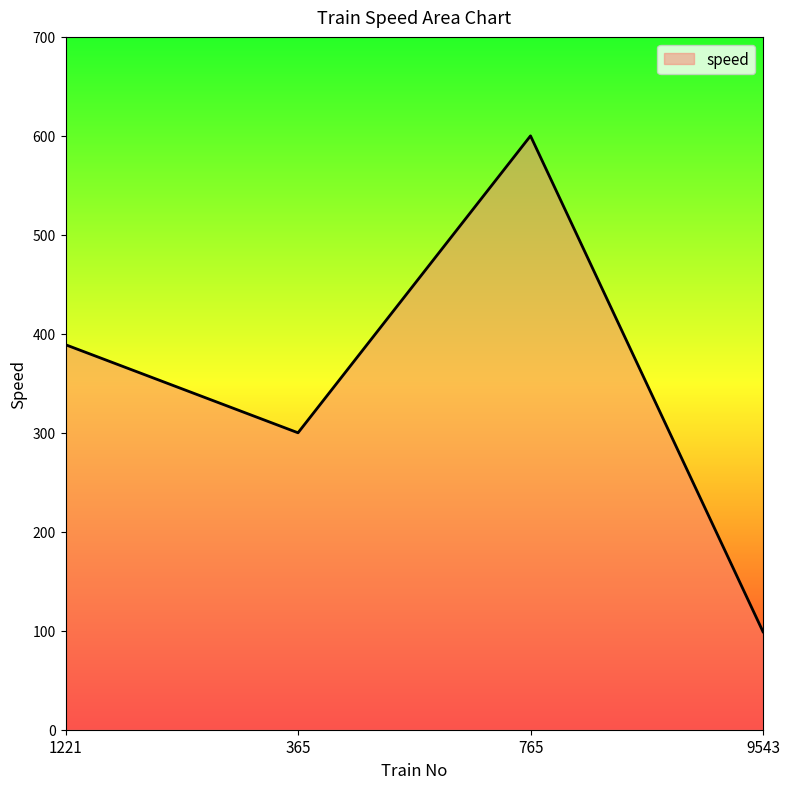

Rank the categories by value from highest to lowest.

765, 1221, 365, 9543